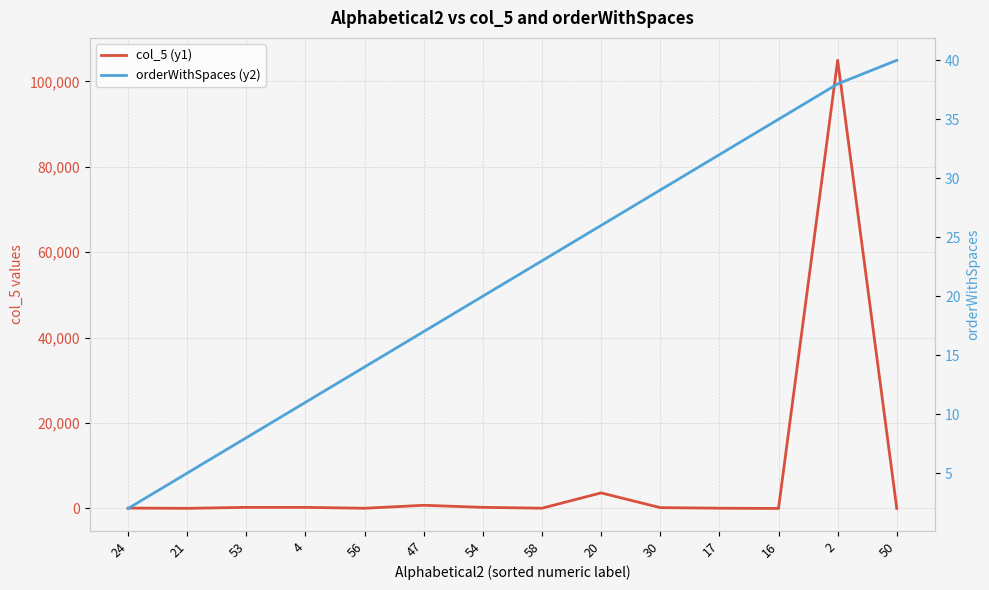

Which label corresponds to the largest value in the chart?

2